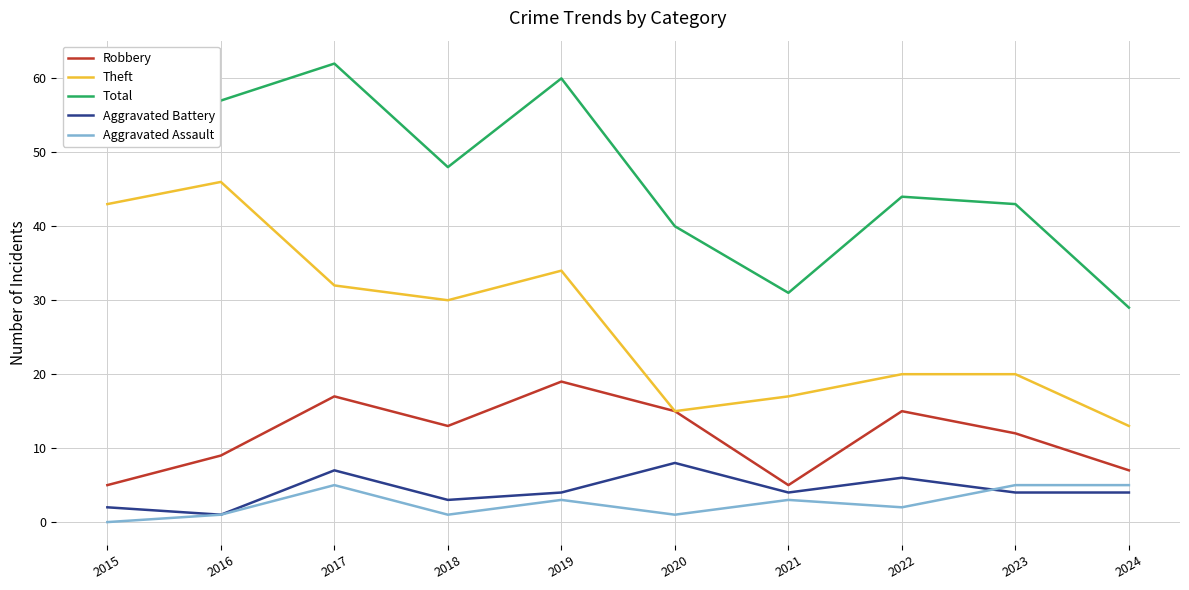

How many interior local peaks does the Robbery series have?

3